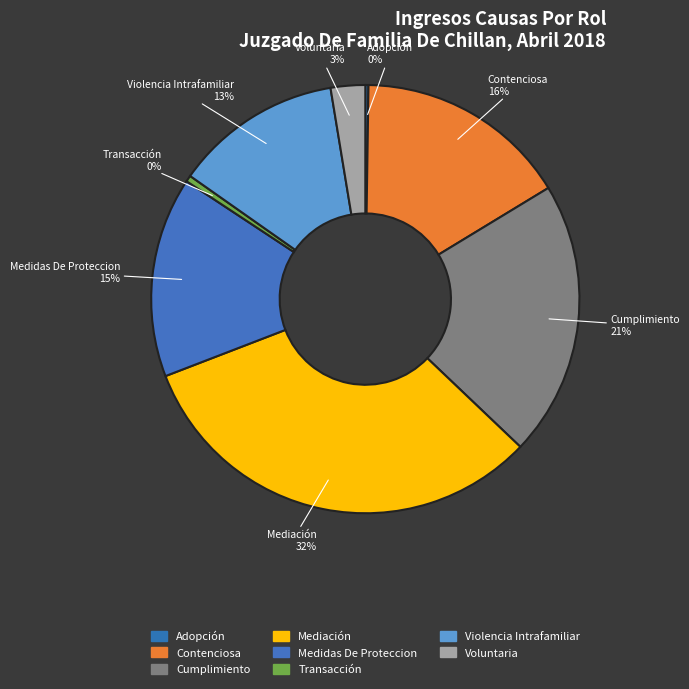

Between Transacción and Violencia Intrafamiliar, which is larger?

Violencia Intrafamiliar